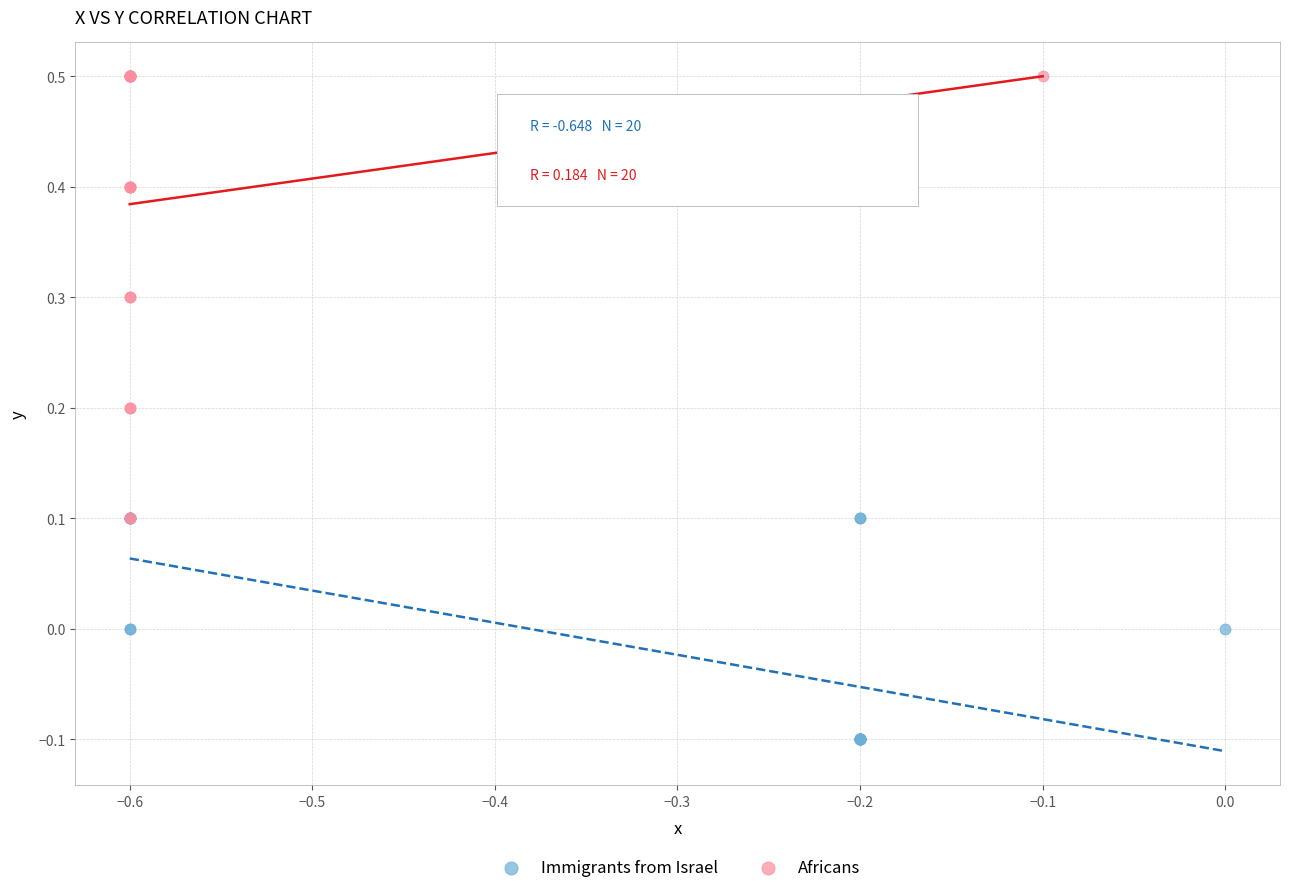

Which series contains the lowest Y value?

Immigrants from Israel